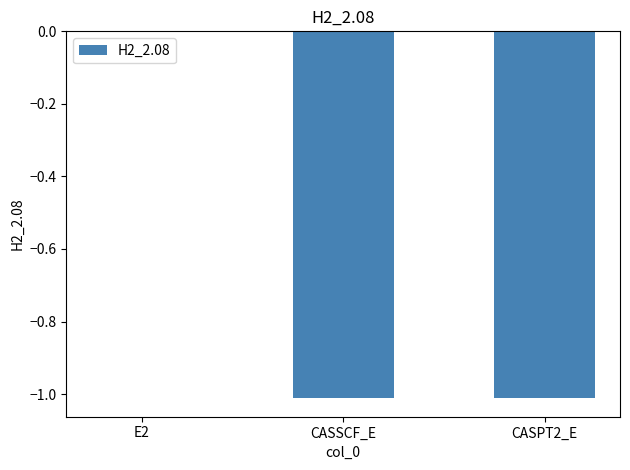

Which label corresponds to the largest value in the chart?

E2